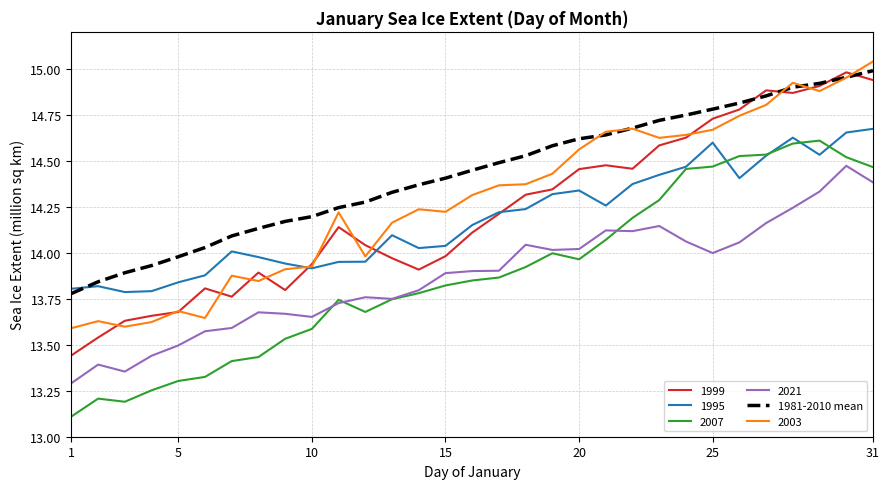

What is the minimum value shown in the chart?

13.1